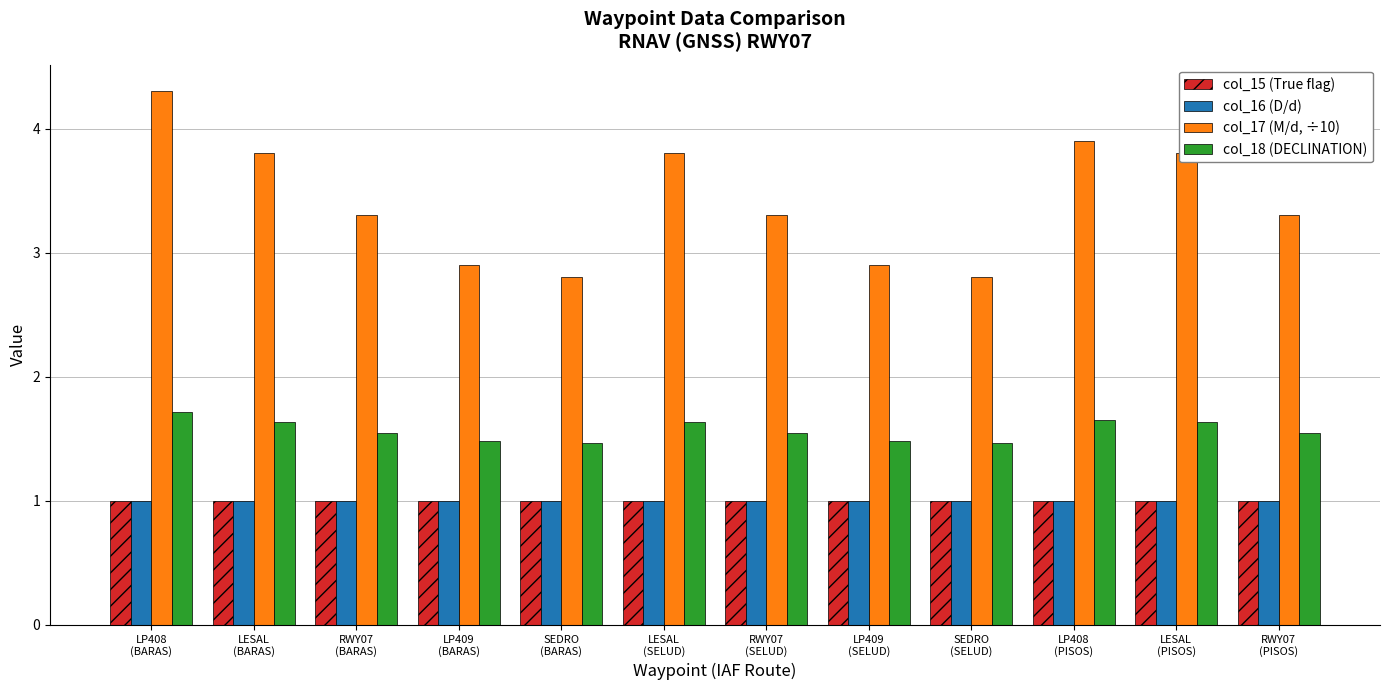

How many distinct data groups are displayed?

4